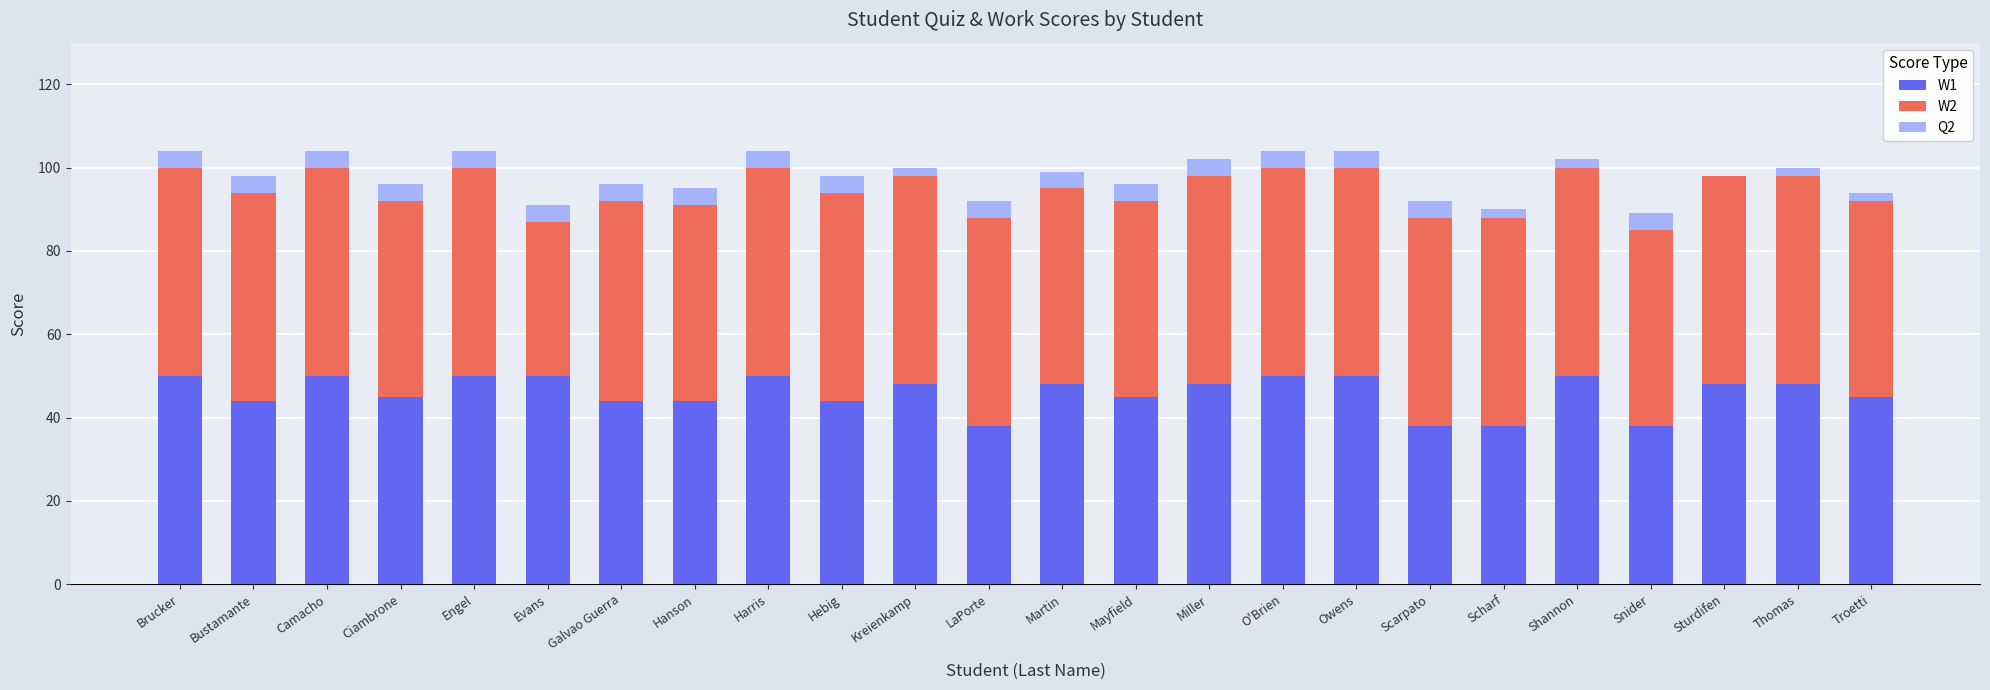

What is the total value across all series at Snider?

89